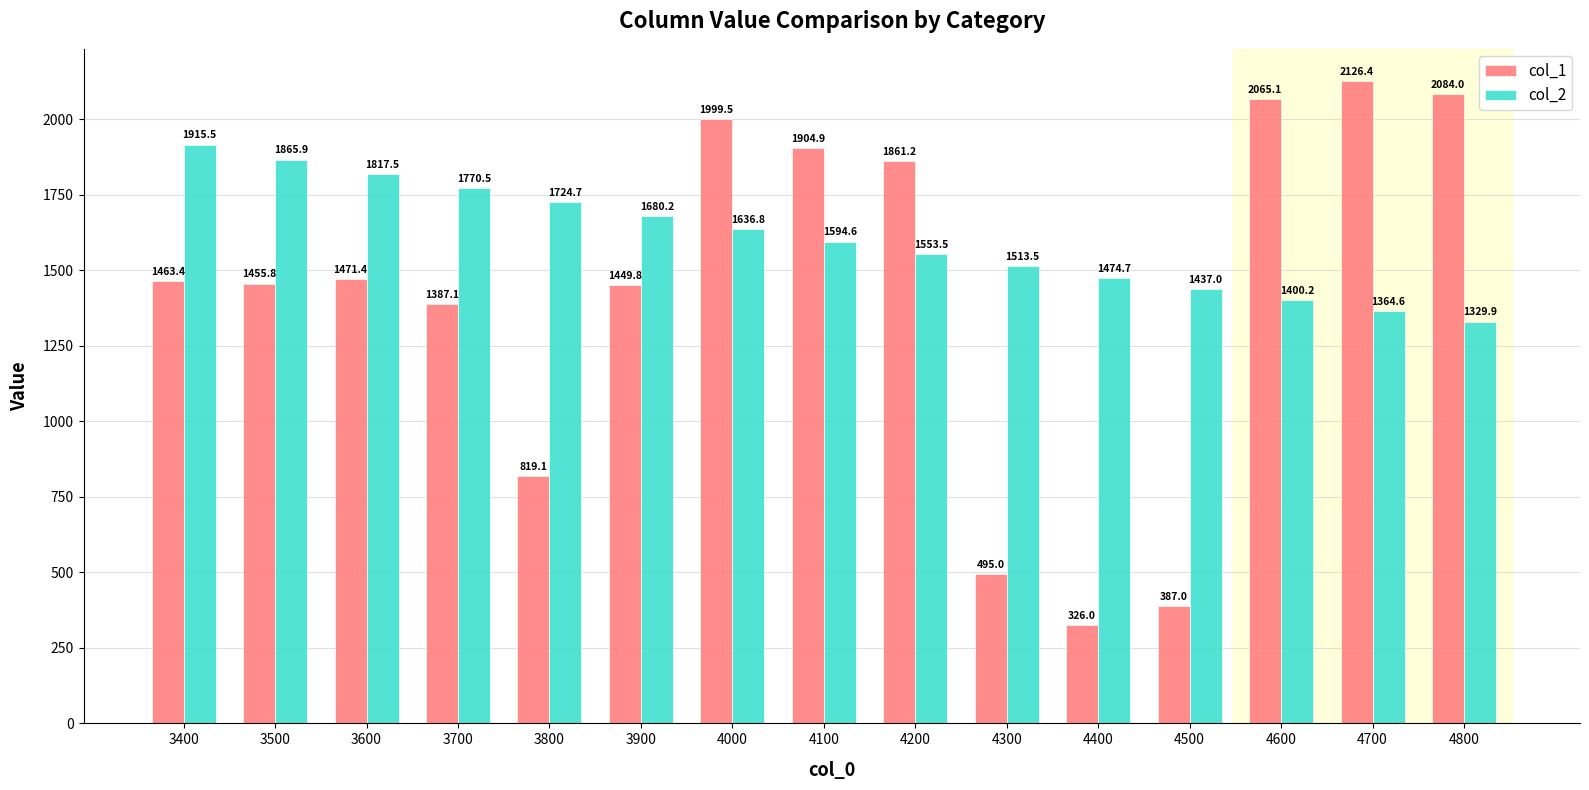

List the labels in order of col_1 value, largest first.

4700, 4800, 4600, 4000, 4100, 4200, 3600, 3400, 3500, 3900, 3700, 3800, 4300, 4500, 4400